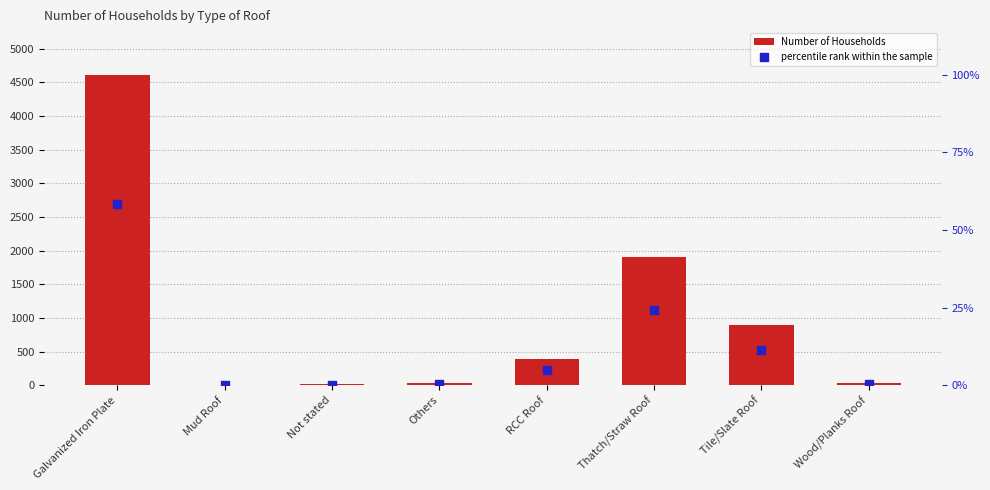

At how many categories does at least one series exceed 598?

3